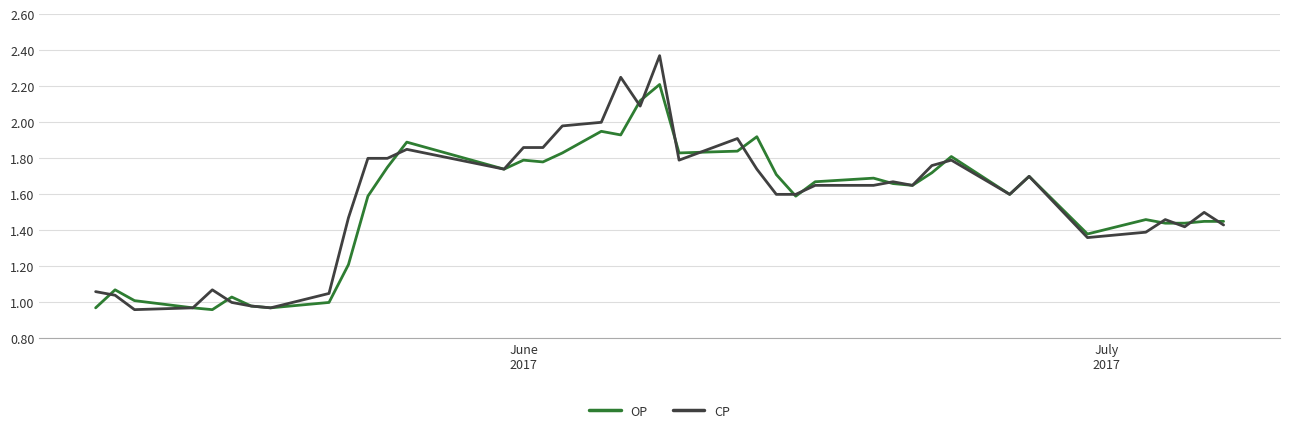

Which series has the widest spread of values?

CP